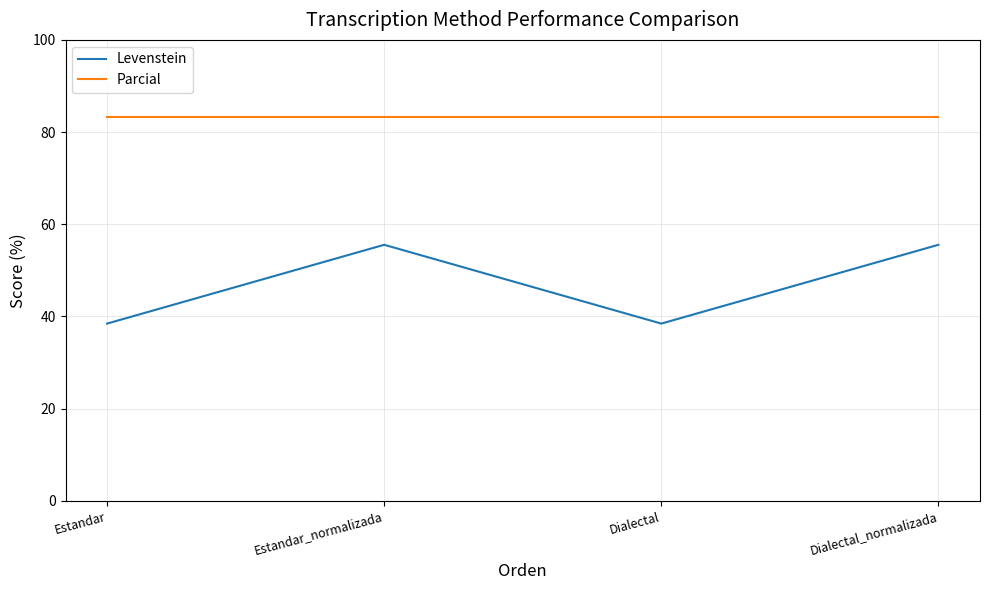

What is the smallest value displayed?

38.5